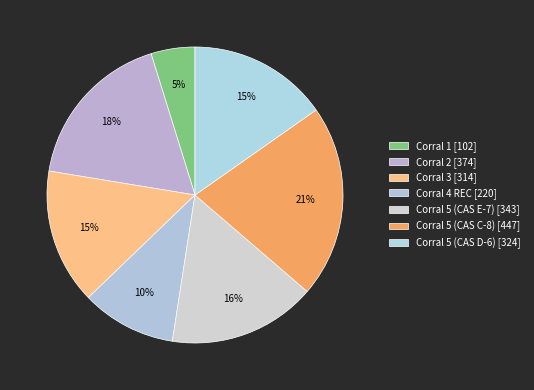

How many segments does this pie chart have?

7